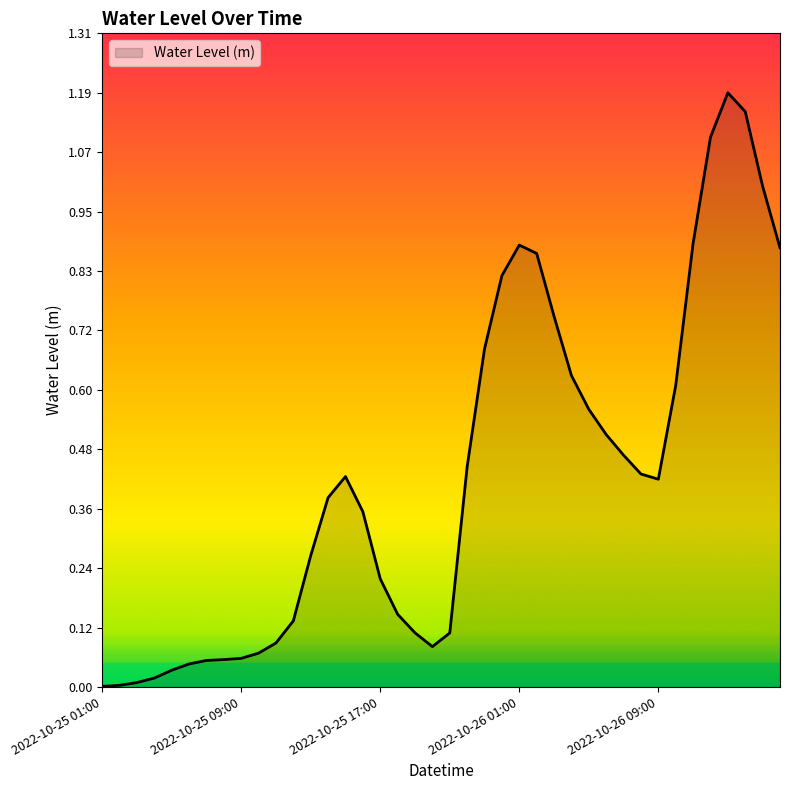

What is the label of the 32nd point from the left?

2022-10-26 08:00